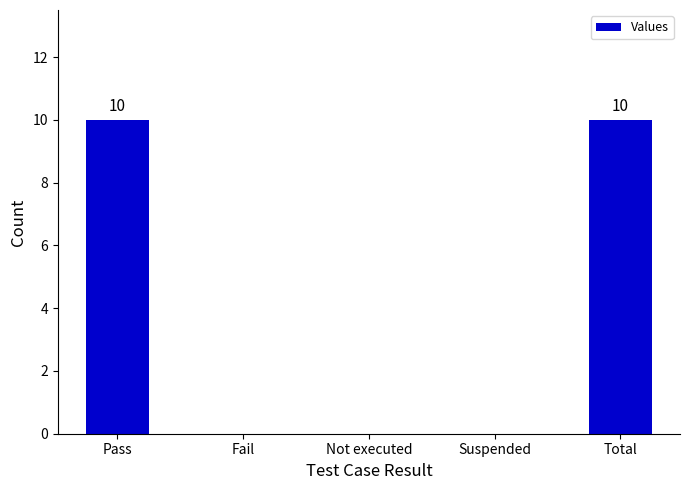

Reading left to right, what are all the values shown in this chart?

10	0	0	0	10